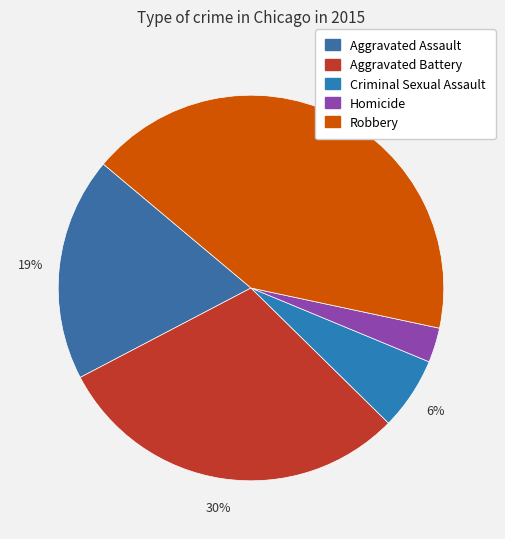

Is it true that Robbery is 52% of the pie?

False